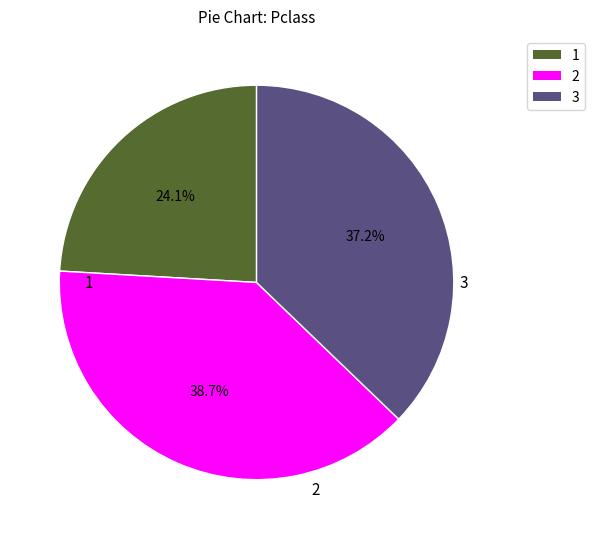

Is there any slice that represents more than half of the pie?

No